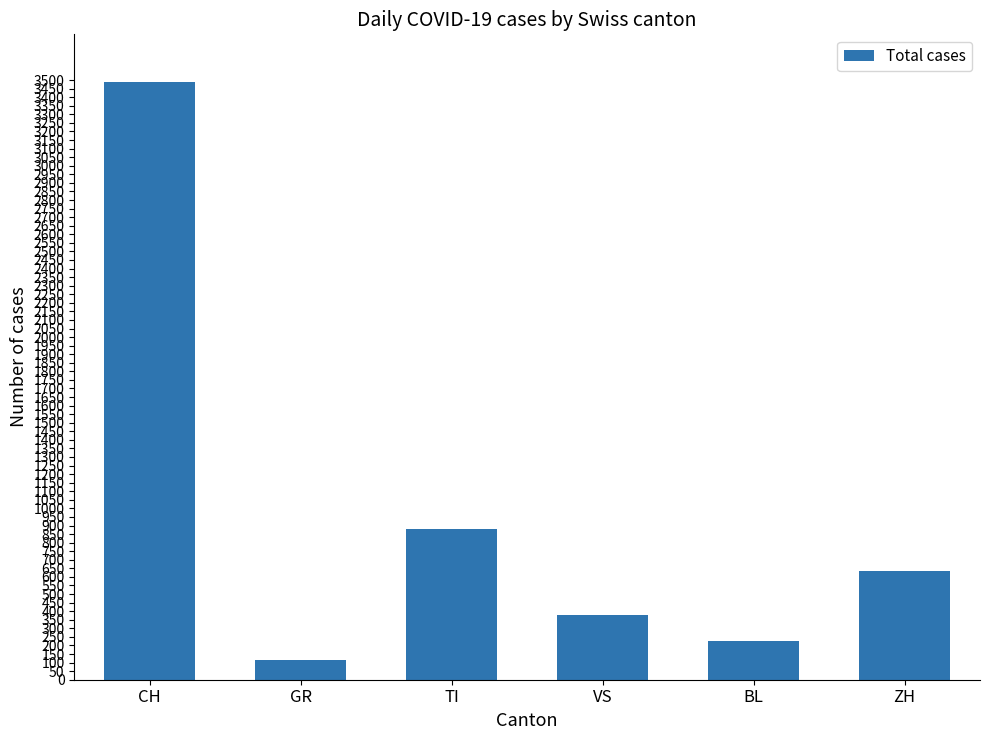

List the labels in order of value, largest first.

CH, TI, ZH, VS, BL, GR